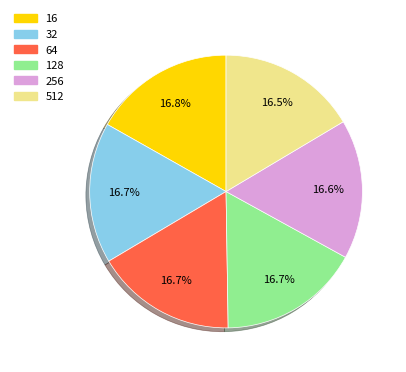

Does any single category account for the majority?

No